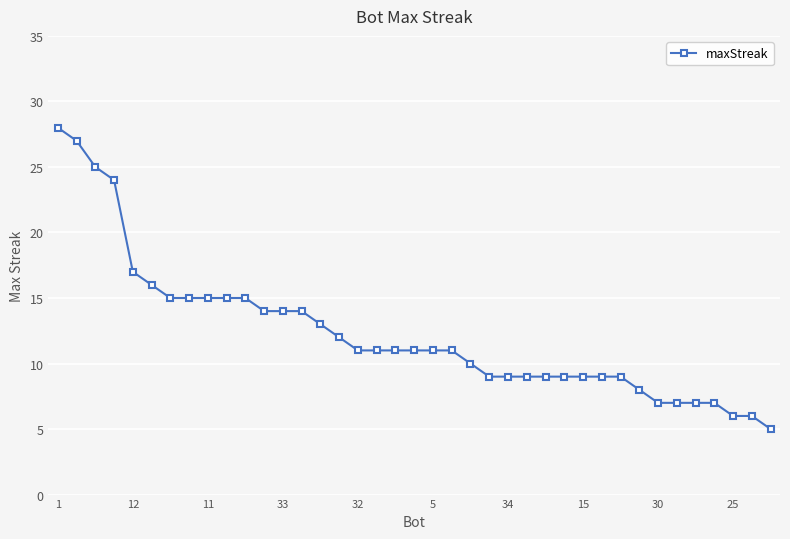

What is the maximum value shown in the chart?

28